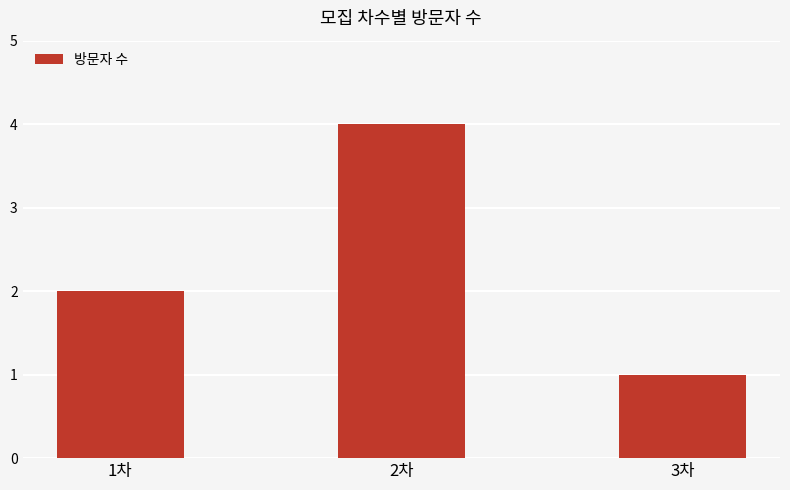

What is the ratio of the value at 1차 to the value at 3차?

2.0